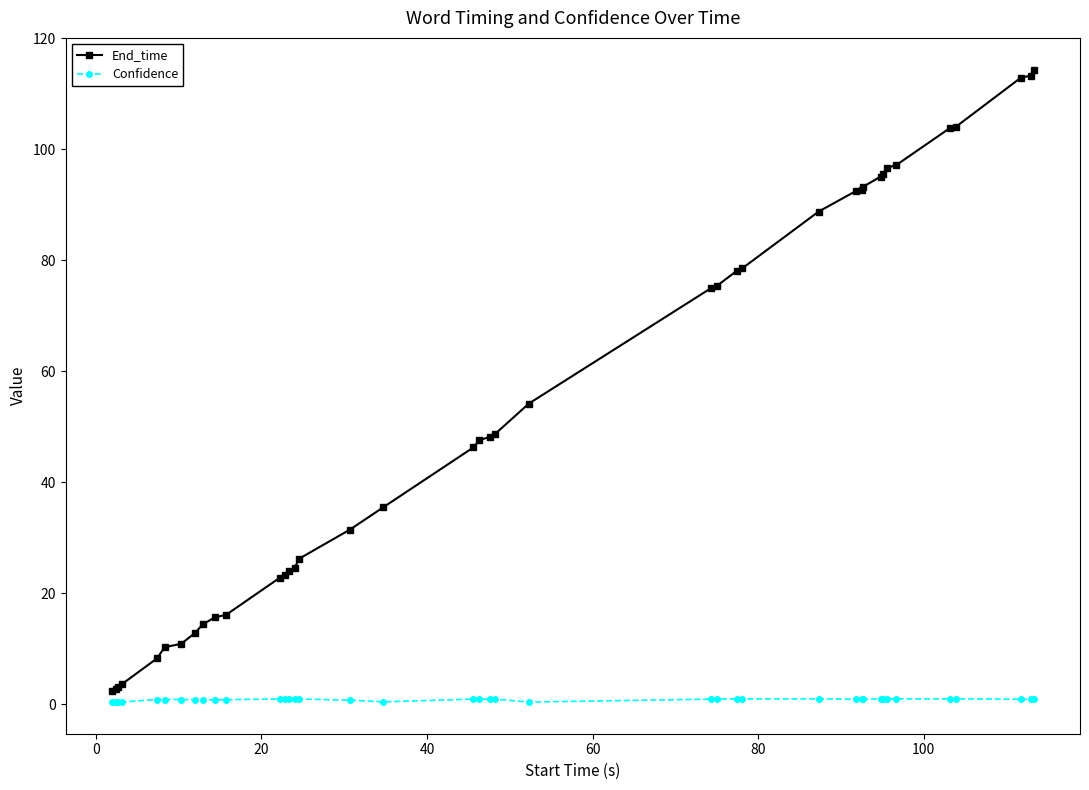

What is the difference between the second highest and second lowest values in the End_time series?

110.6